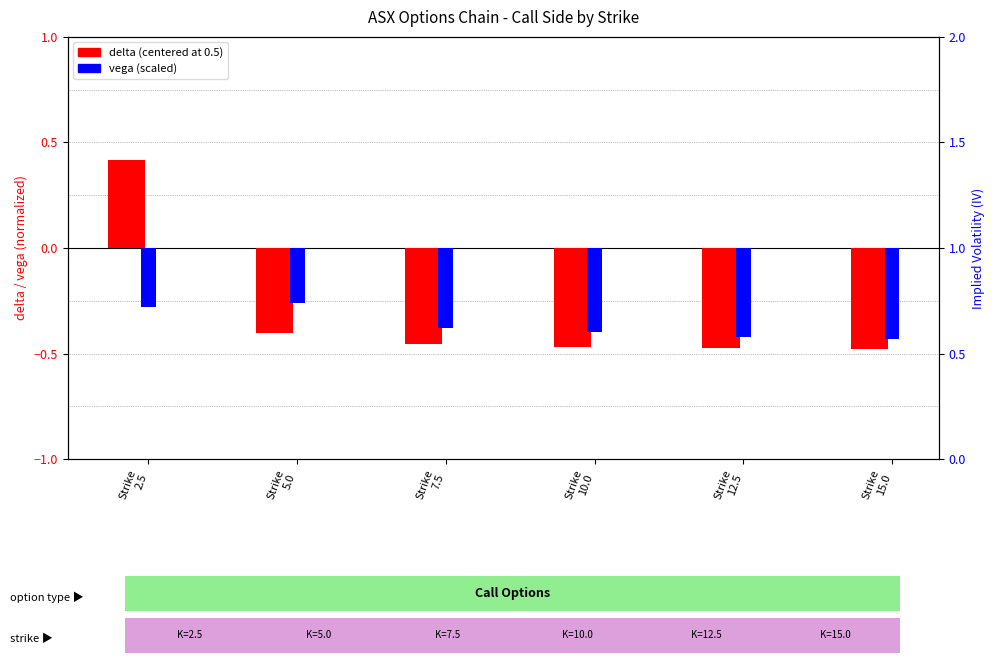

Reading left to right, extract all data points from this chart.

delta (centered): Strike
2.5=0.4	Strike
5.0=-0.4	Strike
7.5=-0.5	Strike
10.0=-0.5	Strike
12.5=-0.5	Strike
15.0=-0.5
vega (scaled): Strike
2.5=-0.3	Strike
5.0=-0.3	Strike
7.5=-0.4	Strike
10.0=-0.4	Strike
12.5=-0.4	Strike
15.0=-0.4